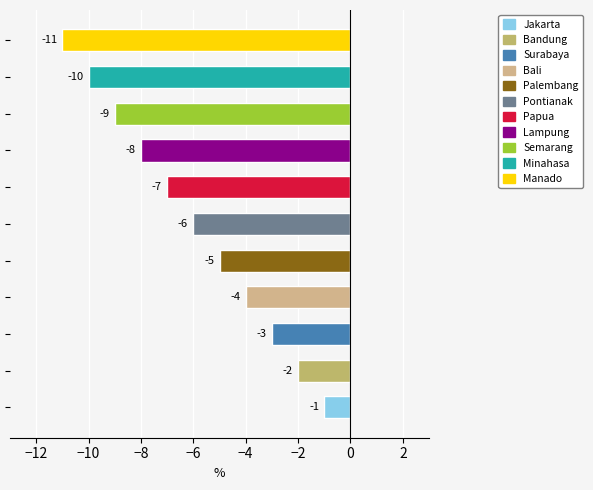

List the labels in order of value, smallest first.

Manado, Minahasa, Semarang, Lampung, Papua, Pontianak, Palembang, Bali, Surabaya, Bandung, Jakarta